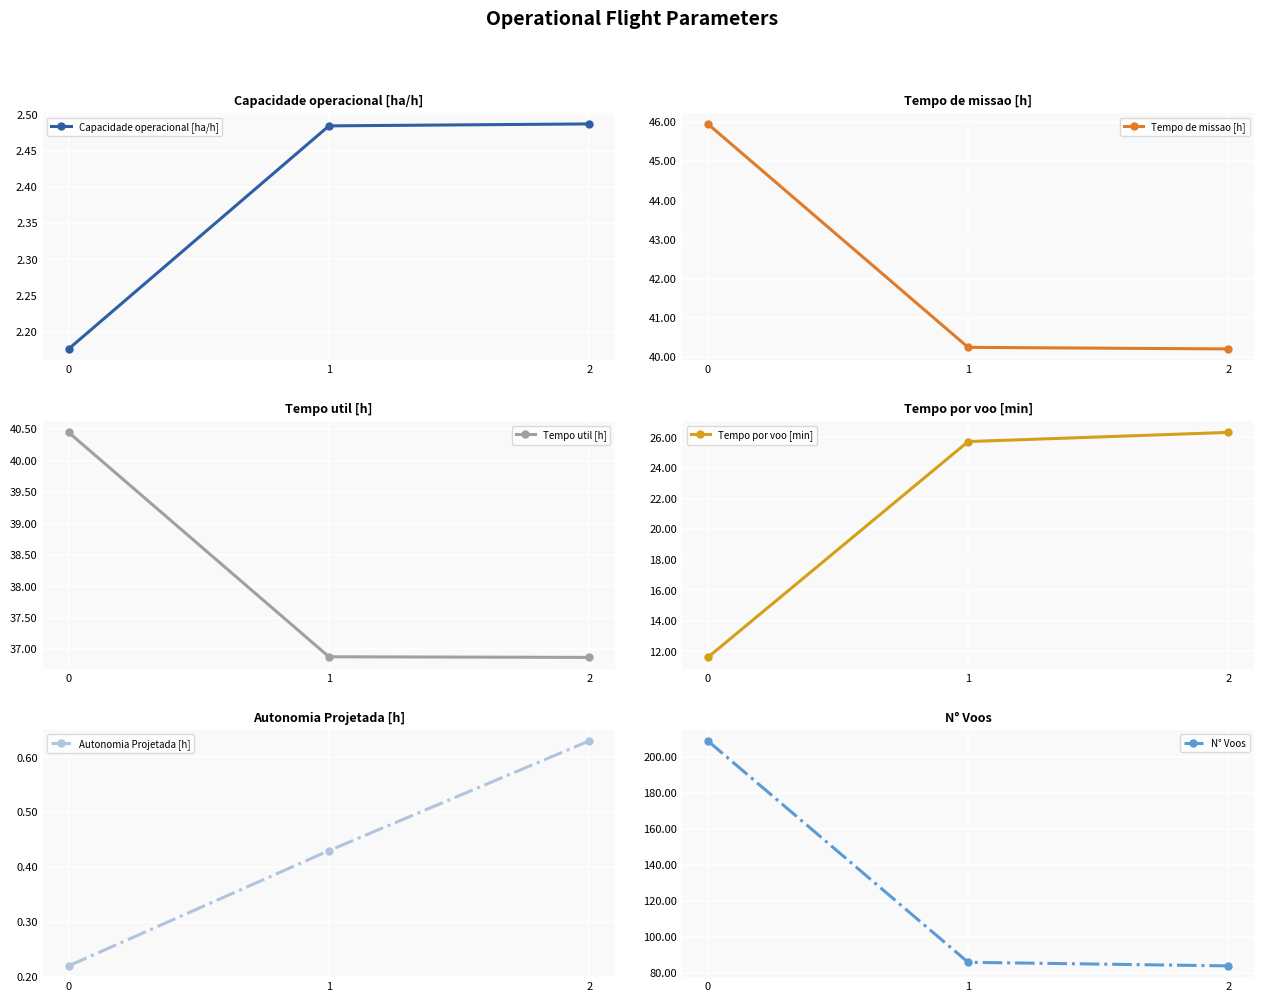

What is the maximum value shown in the chart?

209.0